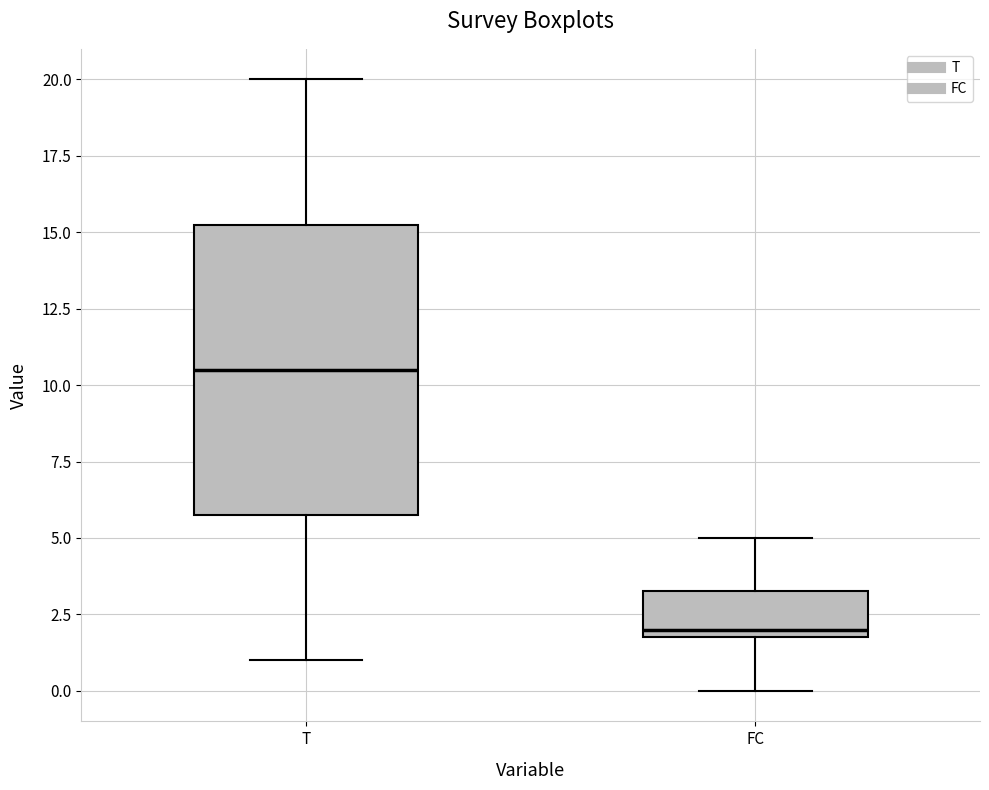

Reading left to right, transcribe this box plot: for each box, give where its median line is, the range the box spans, and where its two whiskers end, as read against the y-axis. The values are not printed on the chart, so give them approximately, as read against the axis.

T: median 10.5, box 6.0 to 15.5, whiskers 1.0 to 20.0
FC: median 2.0 (just above the box's lower edge), box 2.0 to 3.5, whiskers 0.0 to 5.0